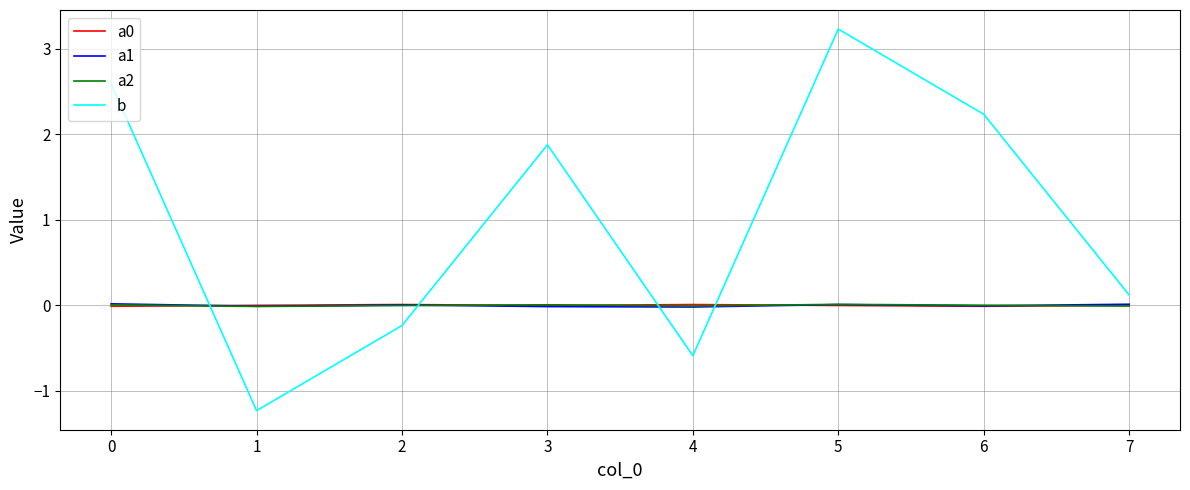

What is the maximum value shown in the chart?

3.2